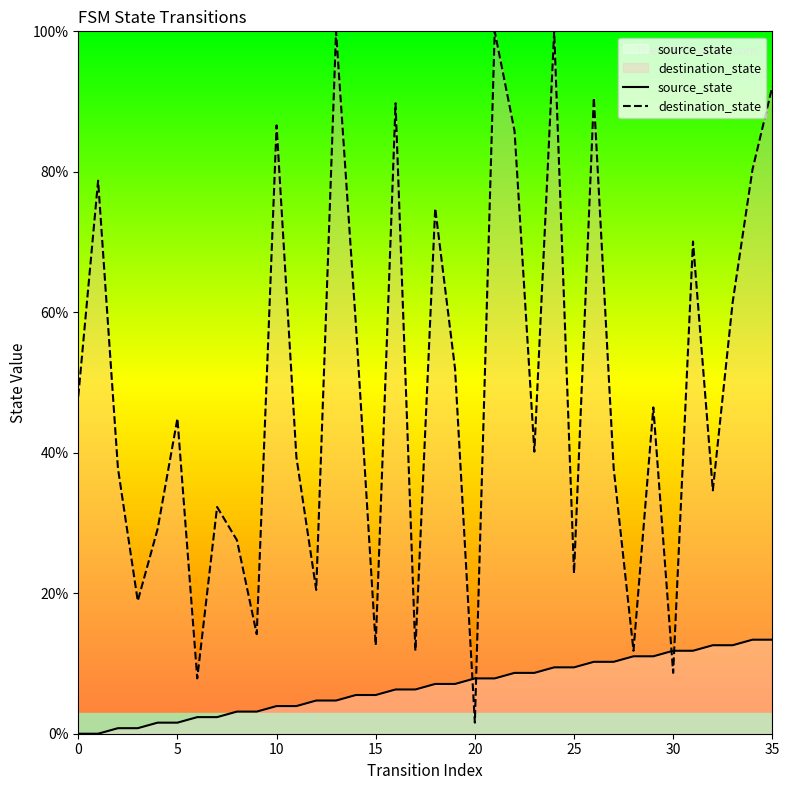

The destination_state series shows 18.6 at 15. True or false?

False